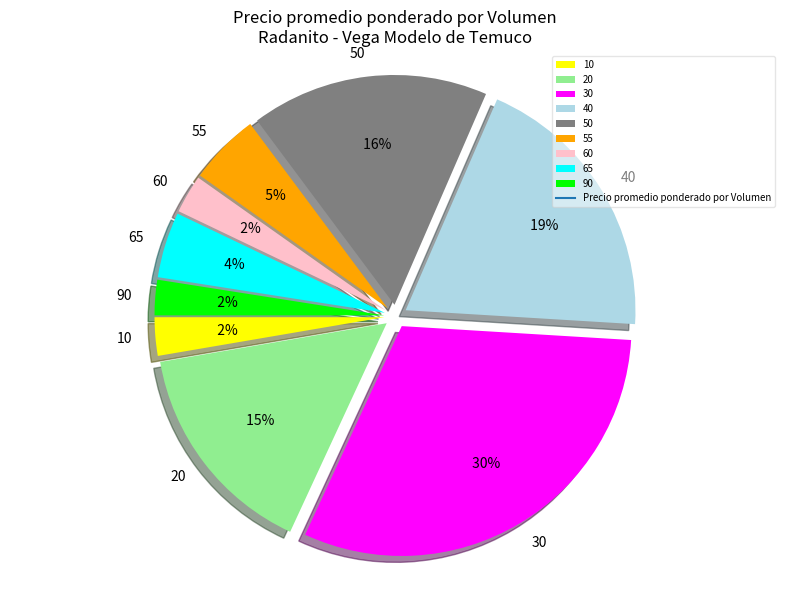

Is it true that 60 is 1% of the pie?

False